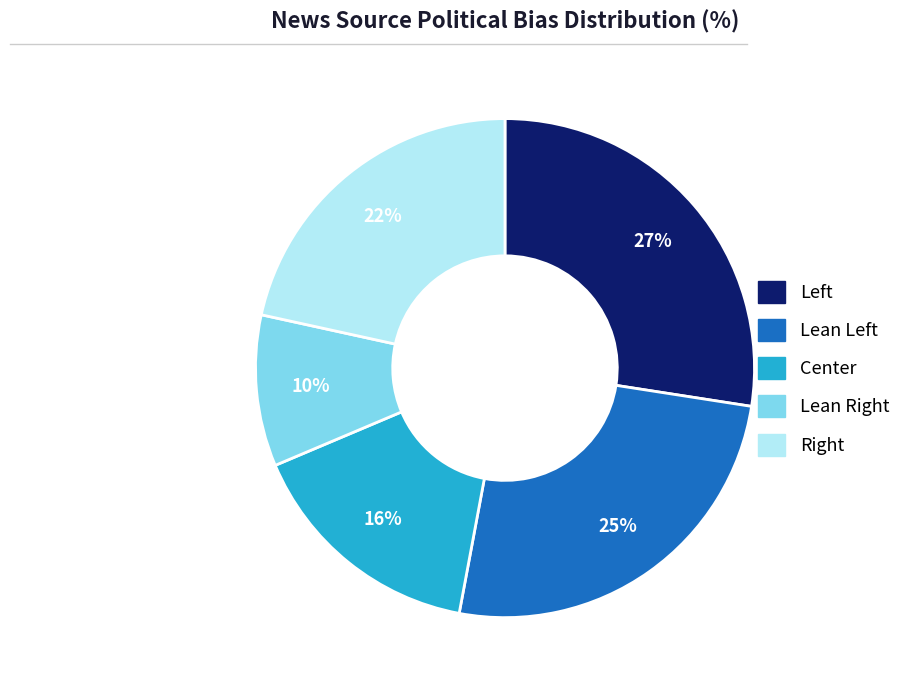

Which category has the biggest portion of the pie?

Left